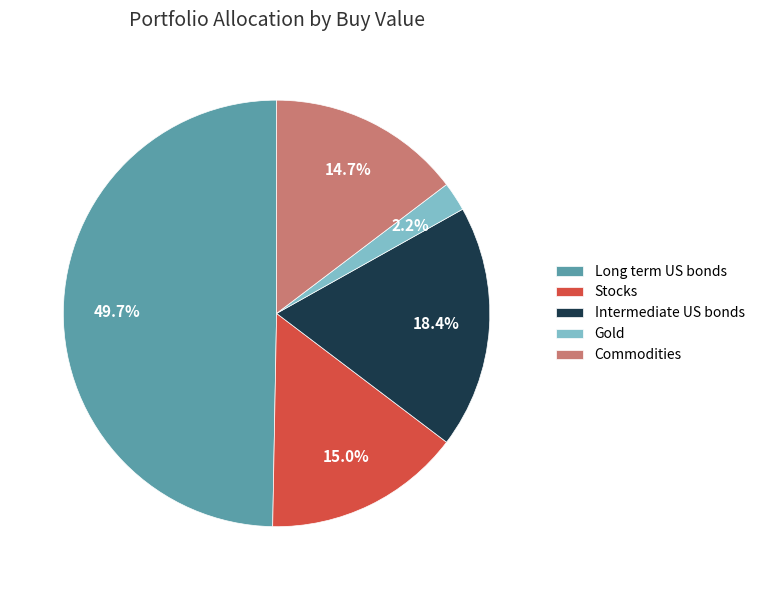

Does Gold account for over 50% of the chart?

No